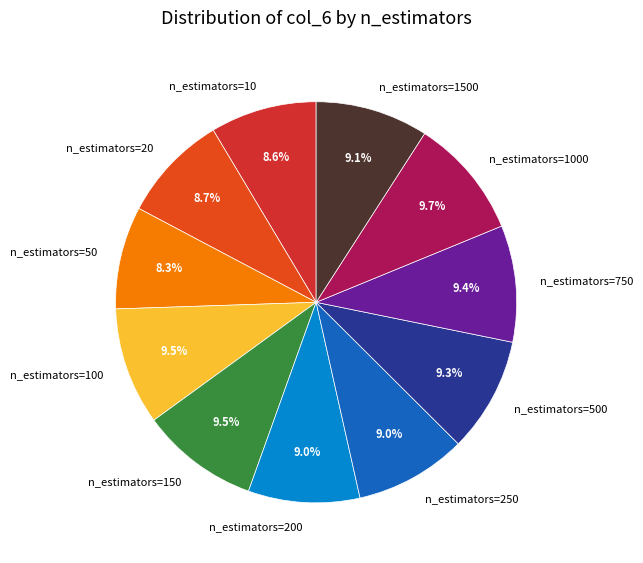

What percentage is the n_estimators=50 slice, to the nearest percent?

8%